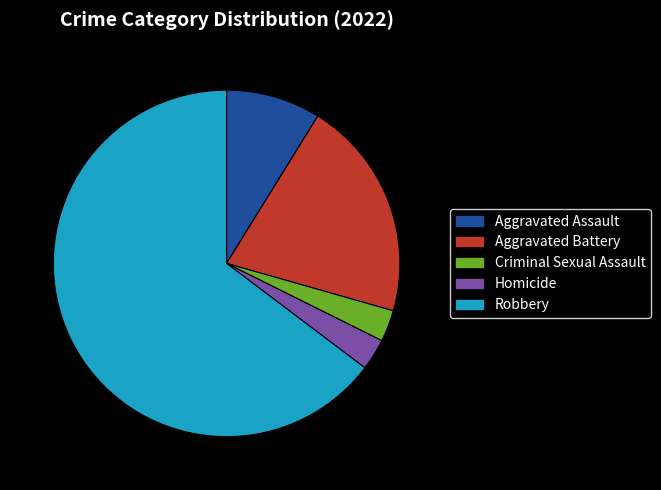

Which has a higher value, Robbery or Aggravated Battery?

Robbery